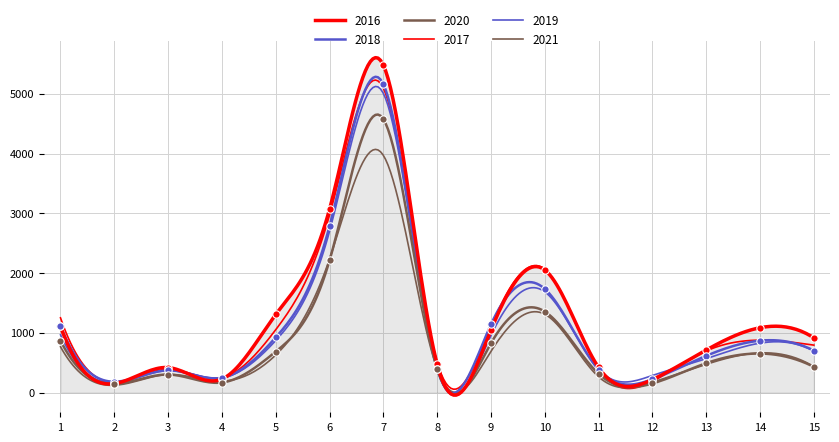

At how many categories does at least one series exceed 270?

12